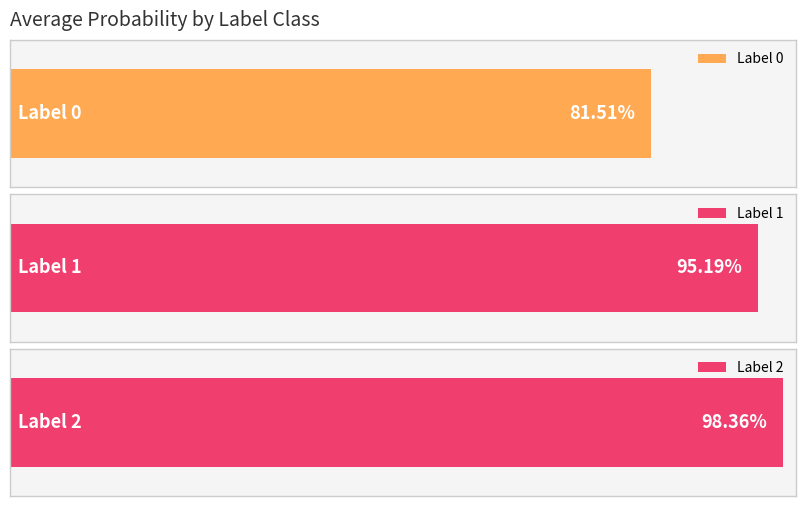

What is the minimum value shown in the chart?

0.8